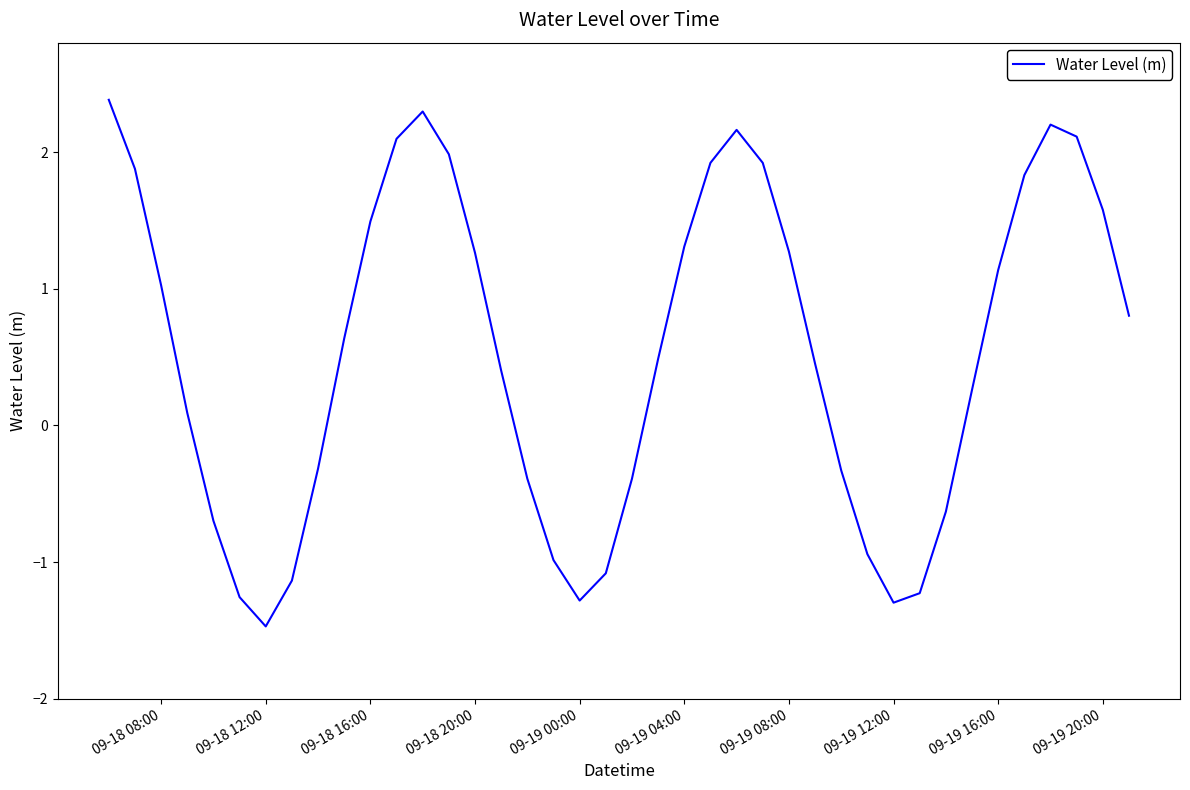

What is the difference between the maximum and minimum values?

3.9